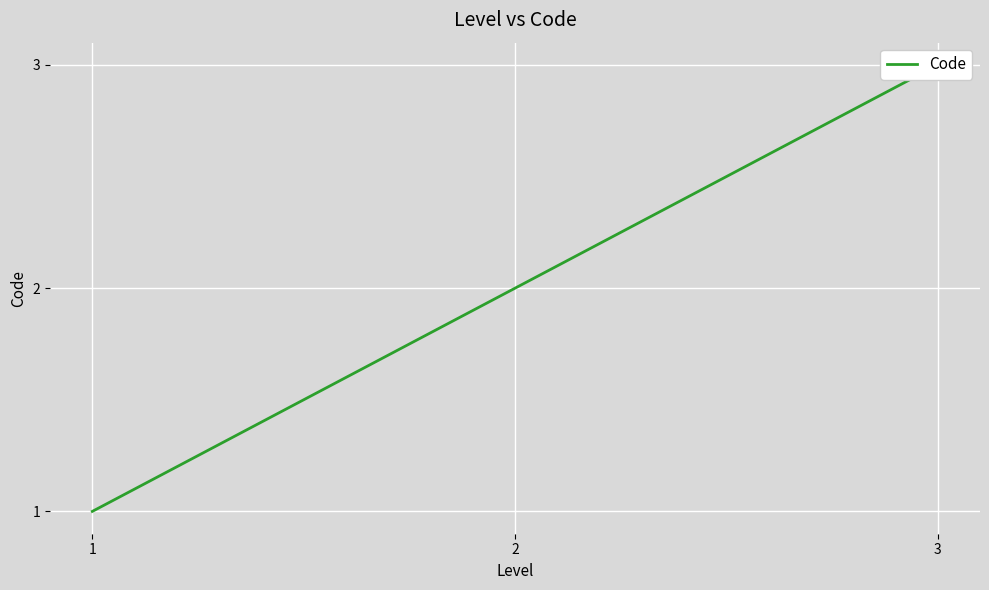

List the labels in order of value, smallest first.

1, 2, 3